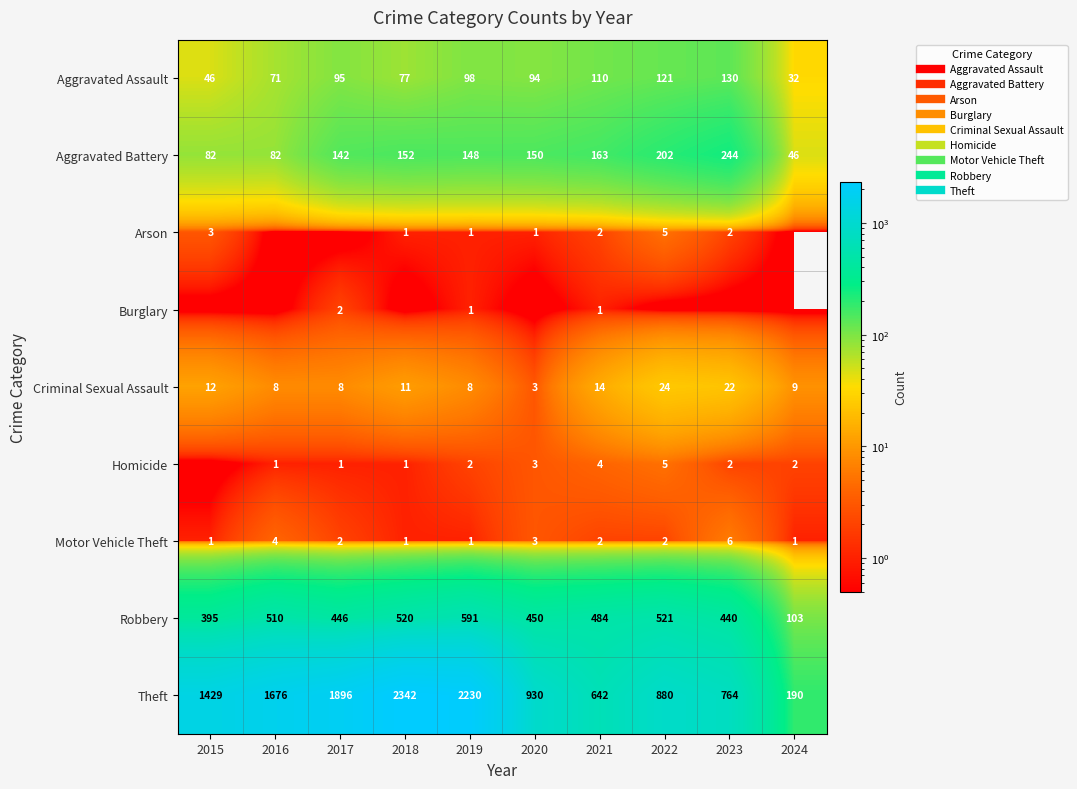

At how many categories does at least one series exceed 1324?

5